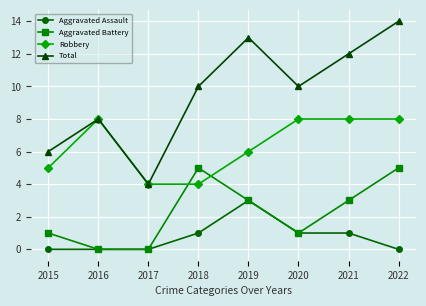

True or false: Robbery and Aggravated Assault cross at least once.

False